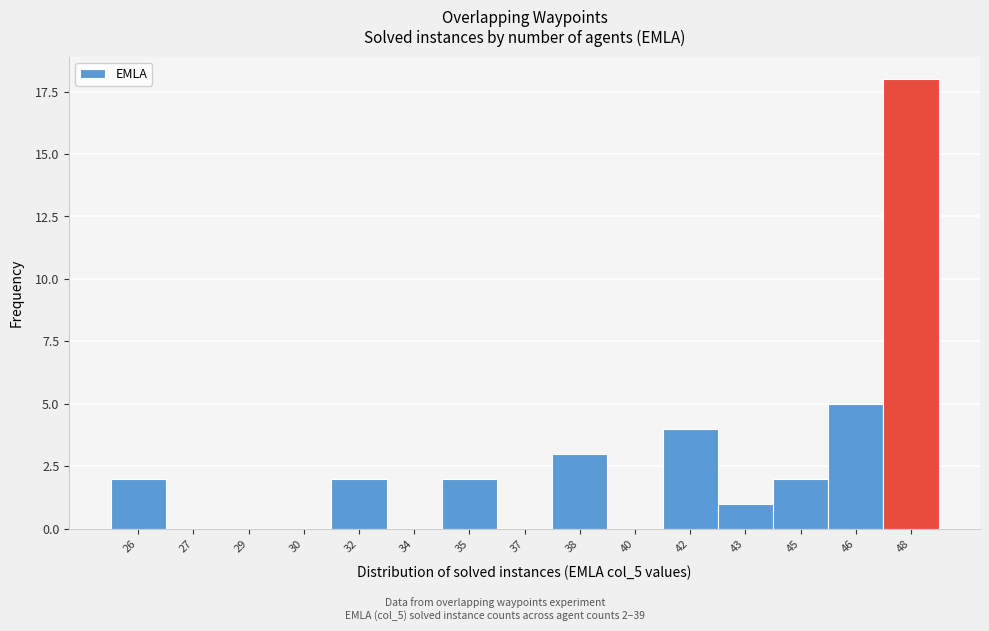

Reading left to right, list all the values displayed in this chart.

26=2	27=0	29=0	30=0	32=2	34=0	35=2	37=0	38=3	40=0	42=4	43=1	45=2	46=5	48=18